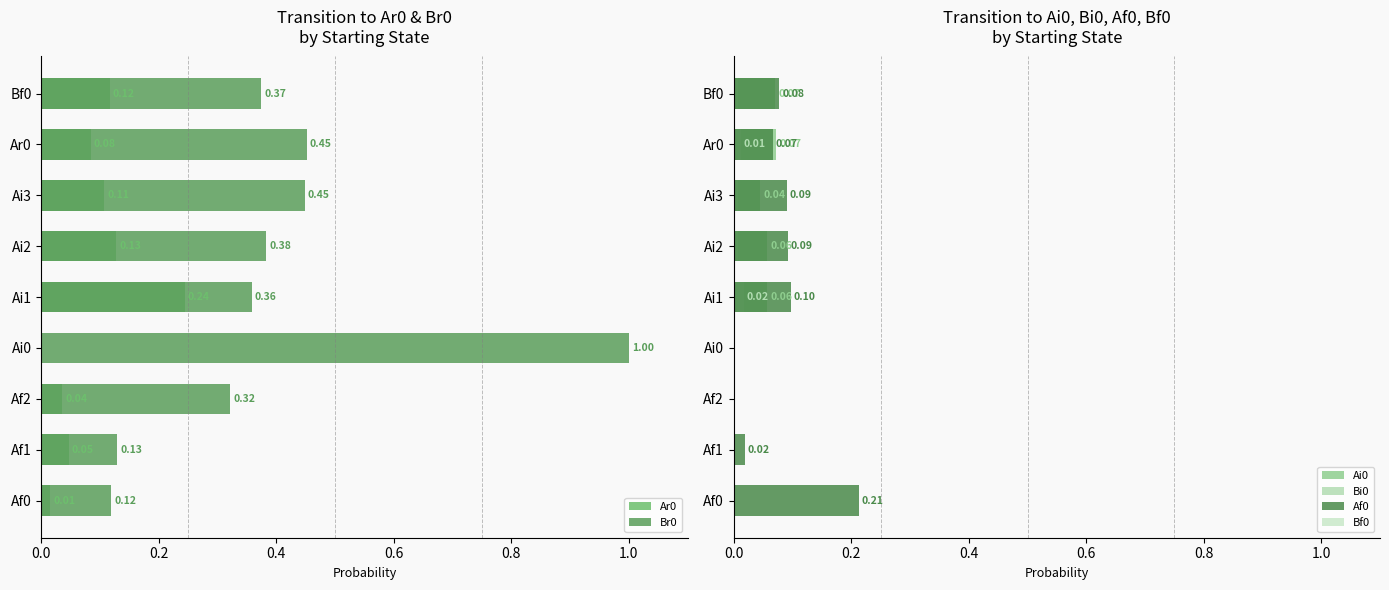

Between Bf0 and Af2, which is larger?

Bf0